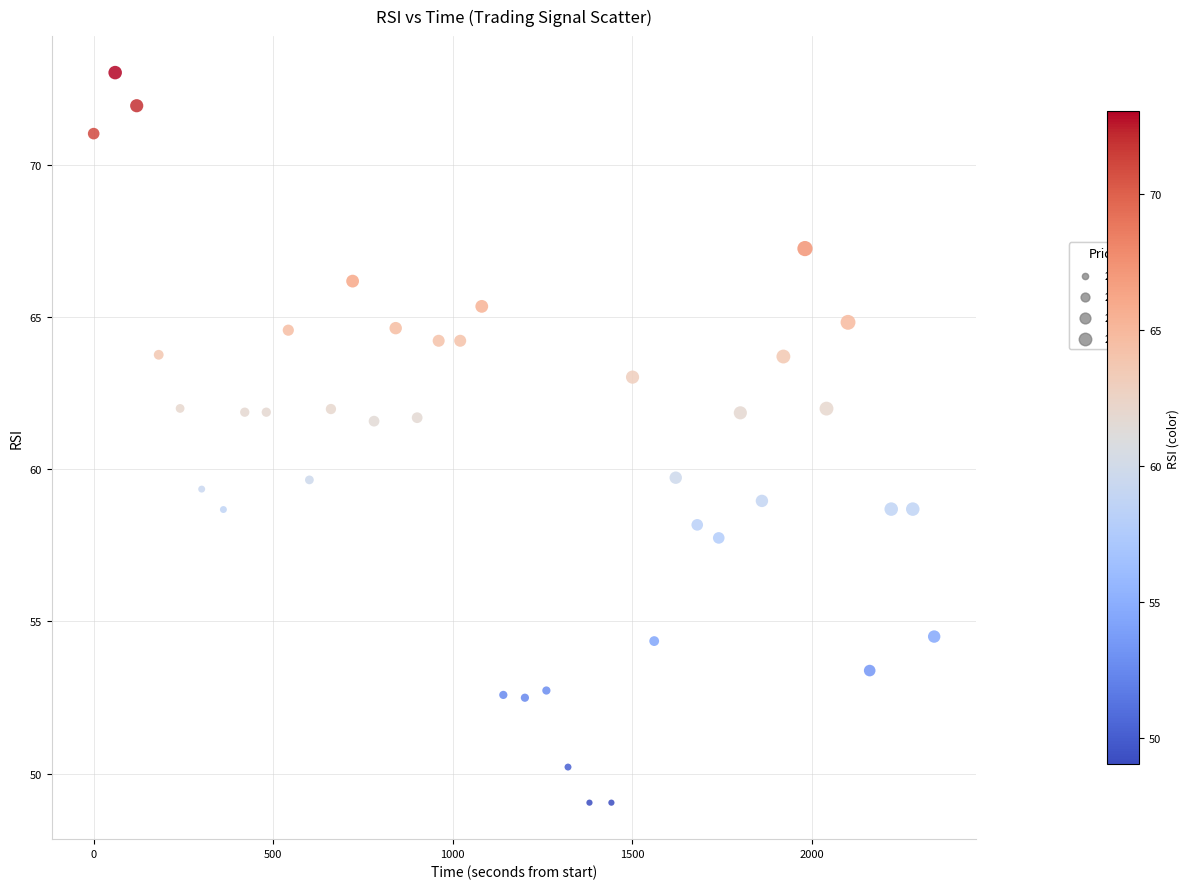

What is the range of X values (max minus min)?

2340.7